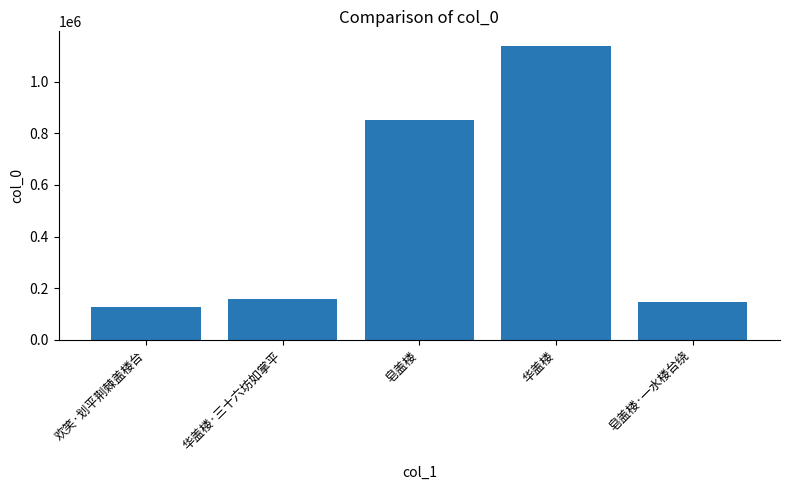

Which label corresponds to the largest value in the chart?

华盖楼